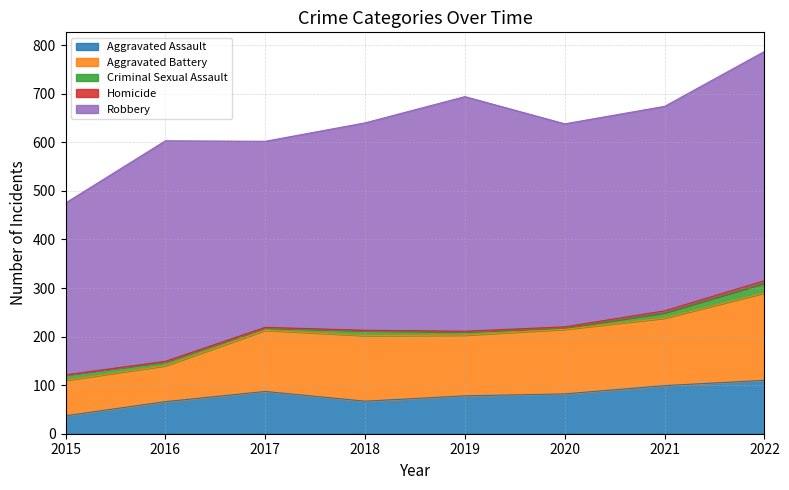

At which category does Aggravated Battery reach its first local peak?

2018